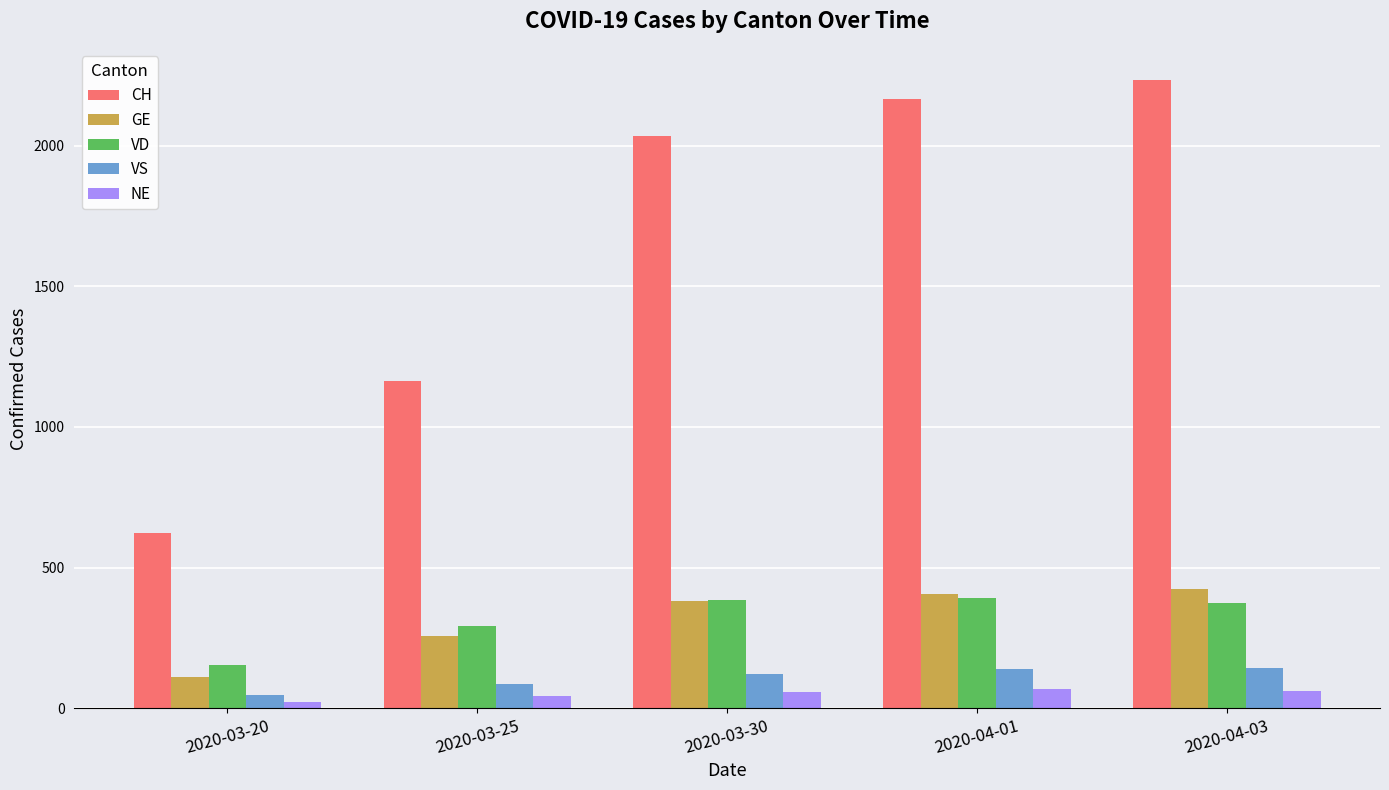

True or false: VD has a value of 291 at 2020-03-25.

True